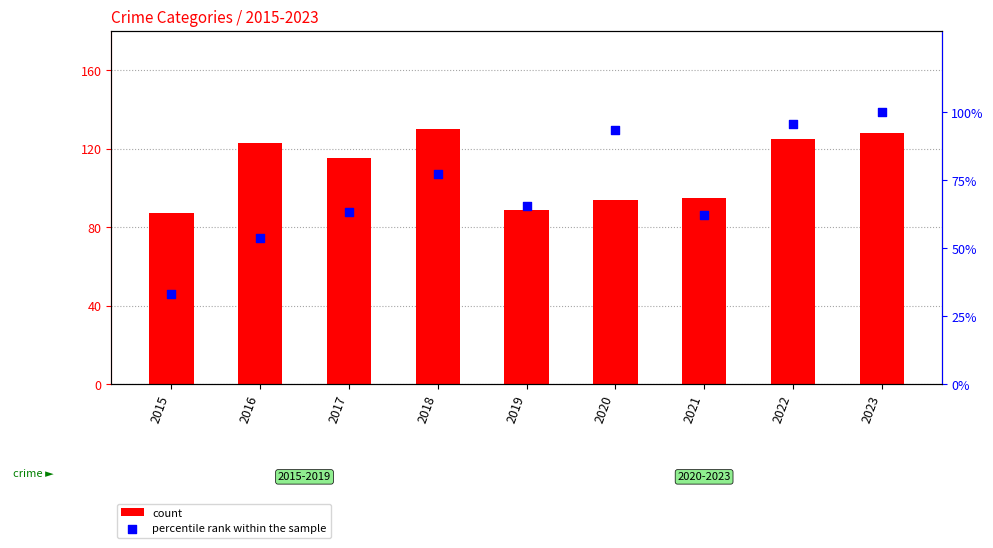

Which series has the largest total across all categories?

count